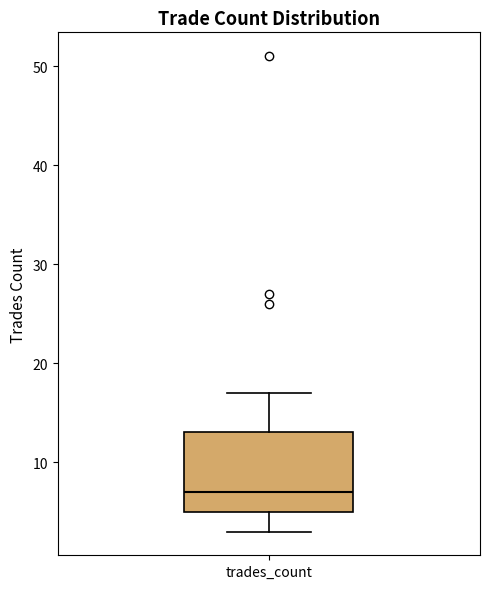

Where is the upper edge of the box for trades_count on the y-axis? The values are not printed on the chart, so give them approximately, as read against the axis.

13